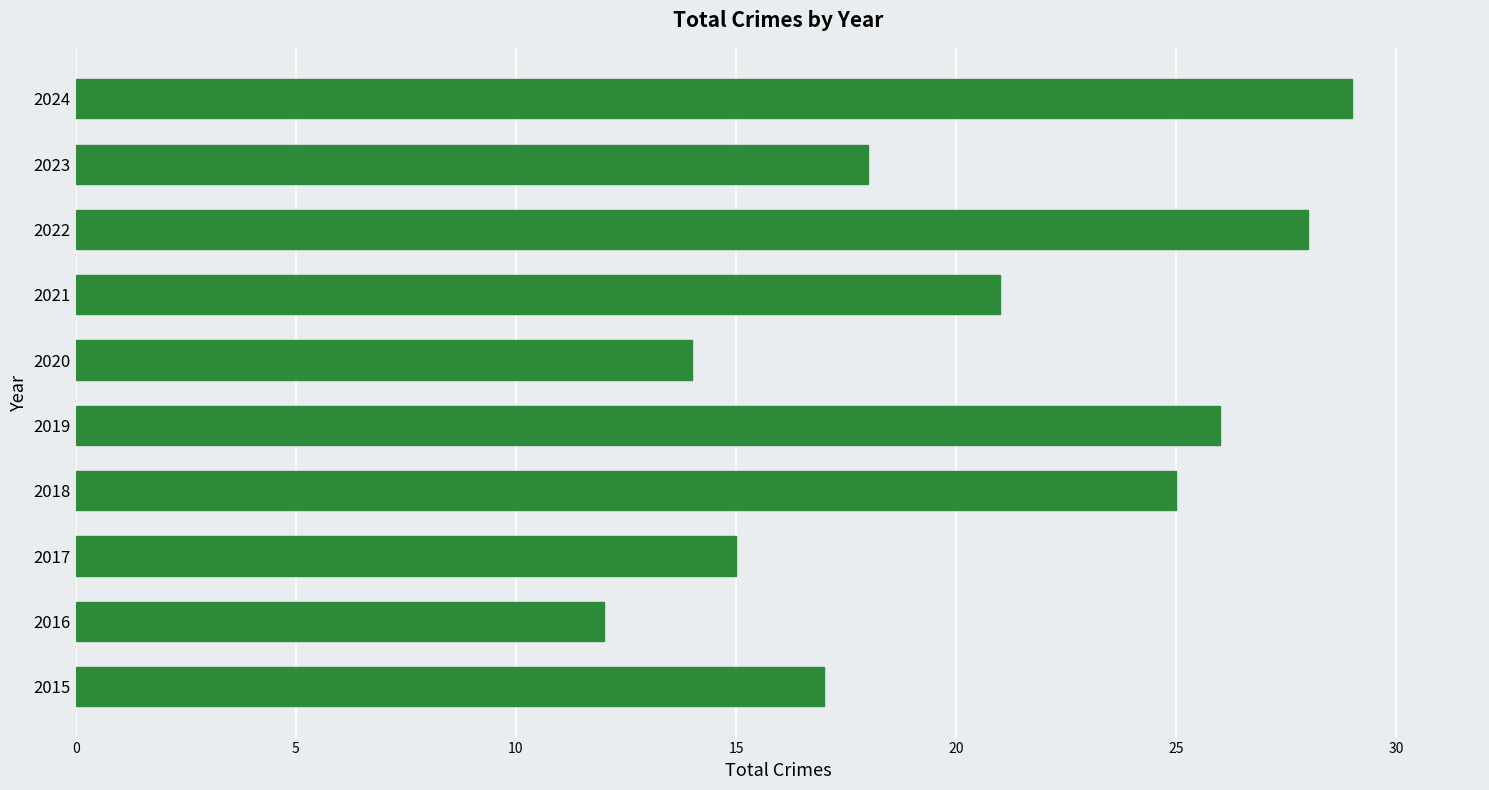

What is the difference between the maximum and minimum values?

17